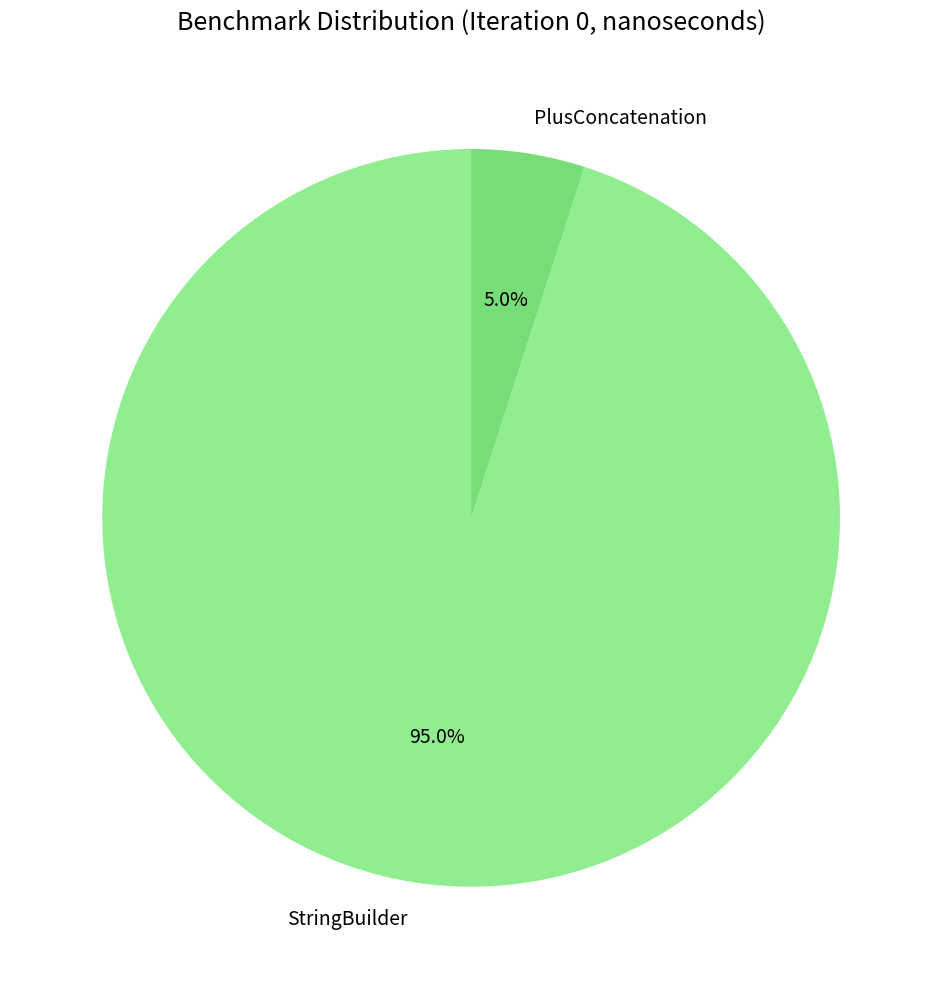

Is it true that StringBuilder is 85% of the pie?

False